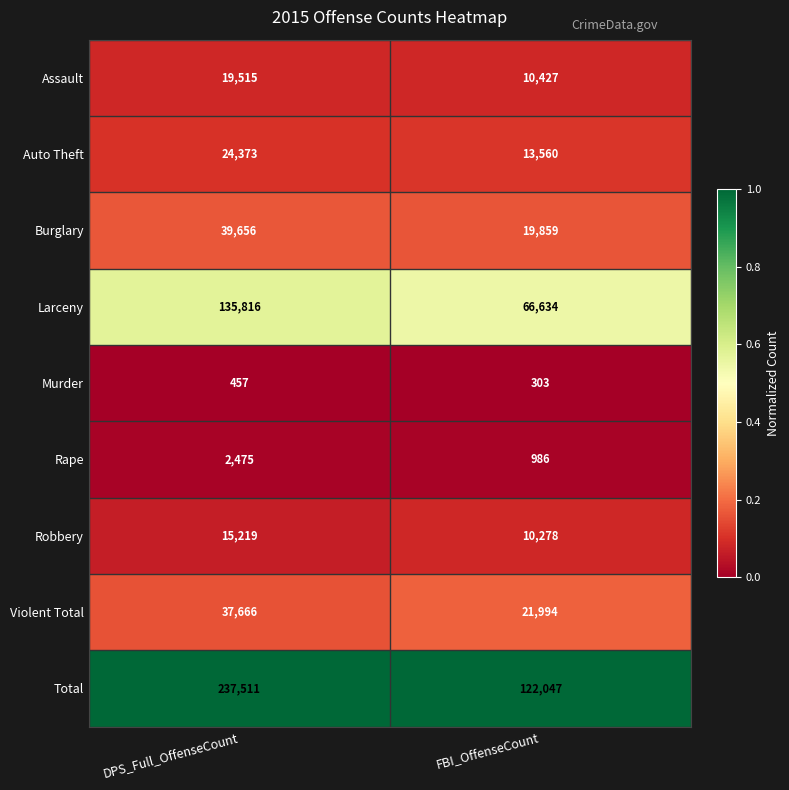

What is the total value across all series at DPS_Full_OffenseCount?

512688